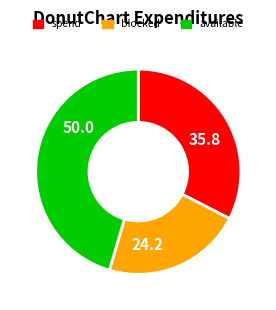

Is there a majority slice in this chart?

No